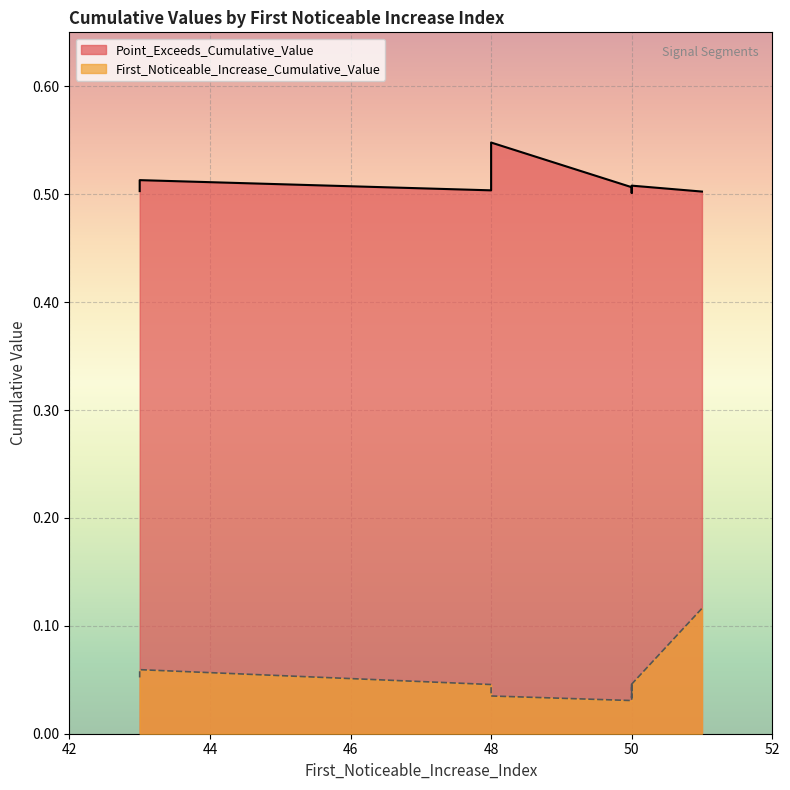

True or false: Point_Exceeds_Cumulative_Value and First_Noticeable_Increase_Cumulative_Value cross at least once.

False